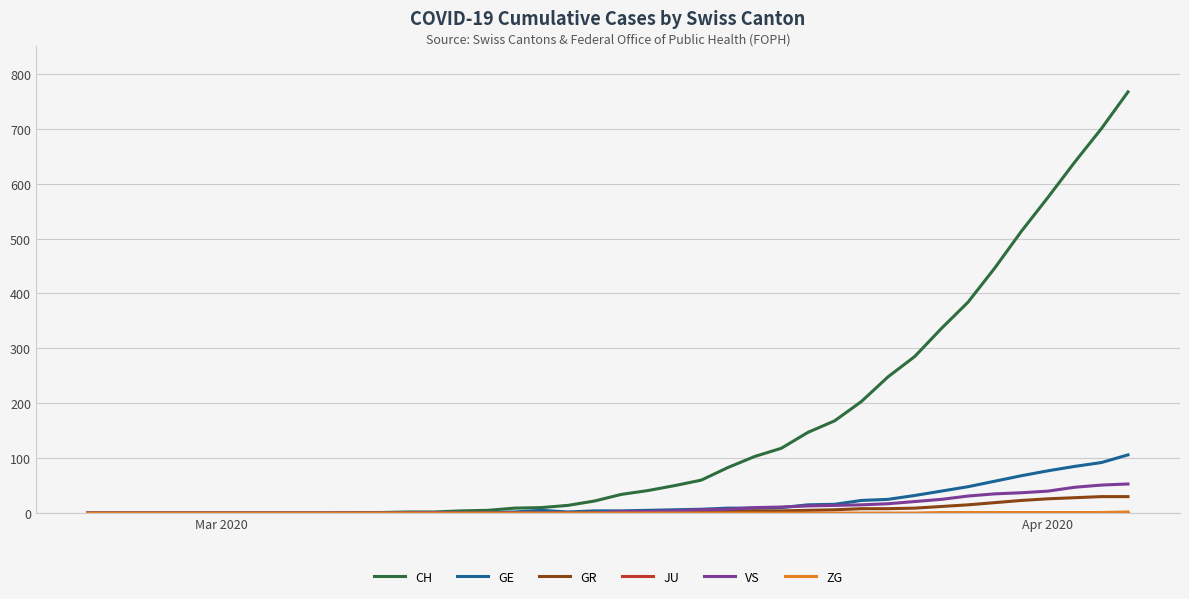

Is this an area chart (filled region under the line)?

No